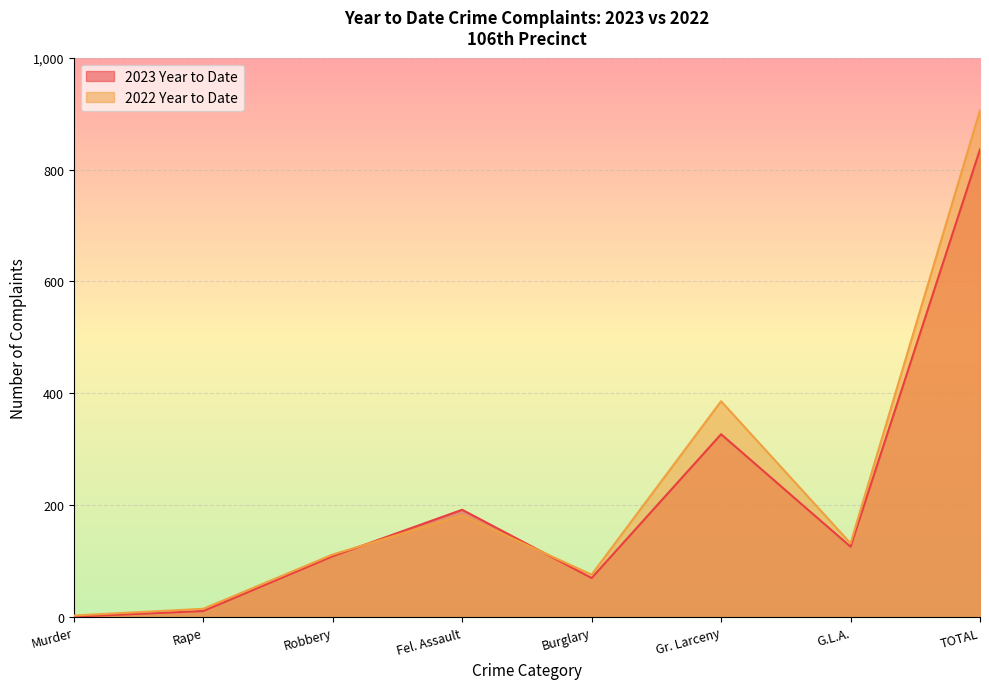

How many lines are shown in the chart?

2